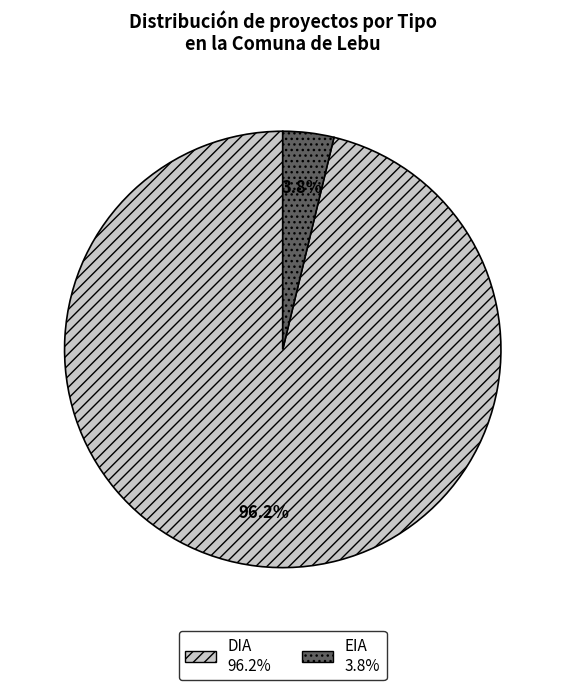

Which slice is the smallest?

EIA